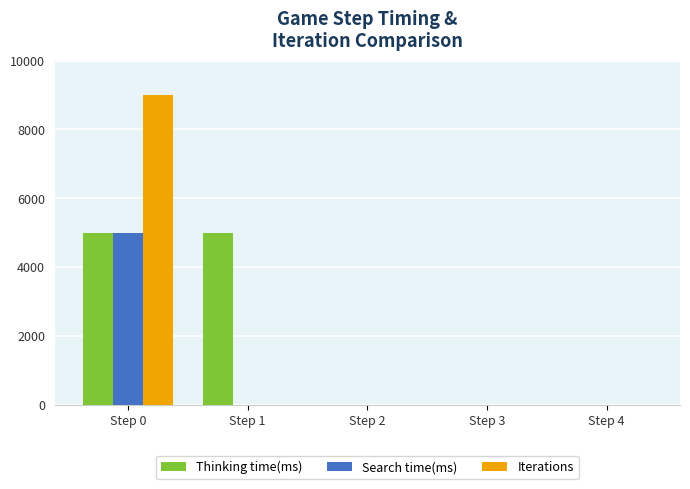

Which series has the largest range (max minus min)?

Iterations